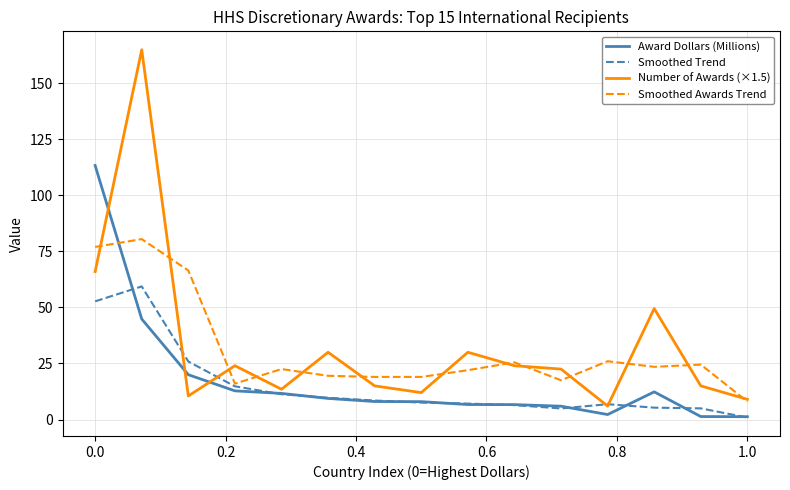

Which series has the largest range (max minus min)?

Number of Awards (×1.5)